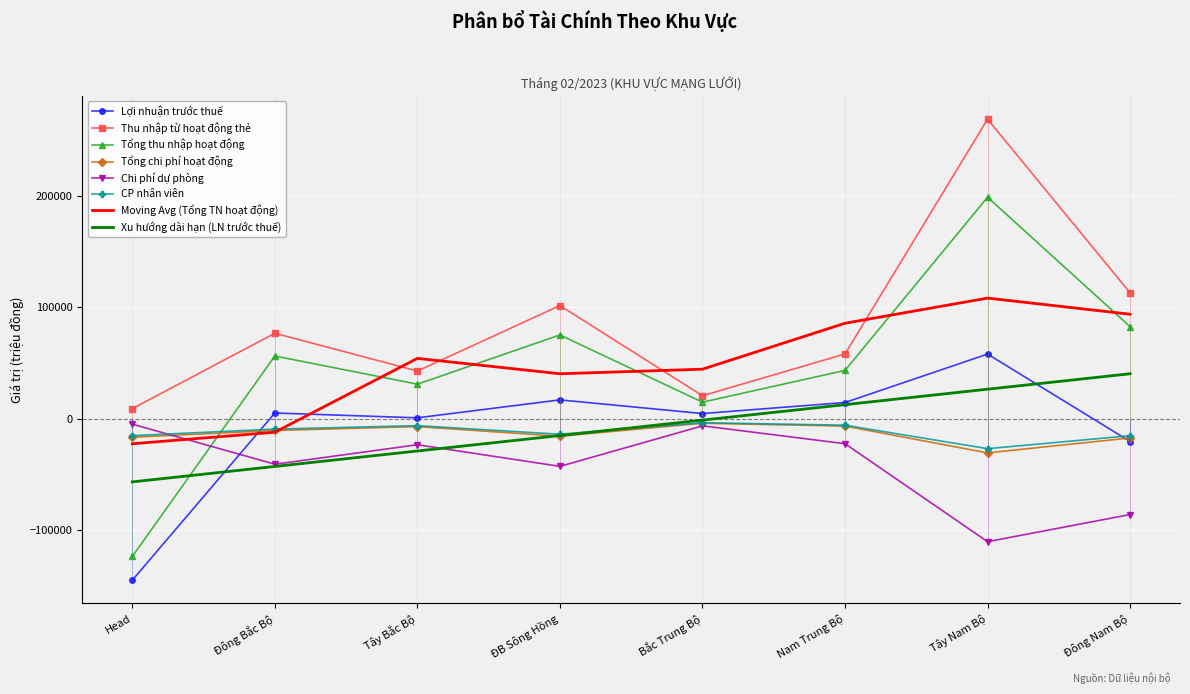

Rank the categories by Thu nhập từ hoạt động thẻ value from highest to lowest.

Tây Nam Bộ, Đông Nam Bộ, ĐB Sông Hồng, Đông Bắc Bộ, Nam Trung Bộ, Tây Bắc Bộ, Bắc Trung Bộ, Head